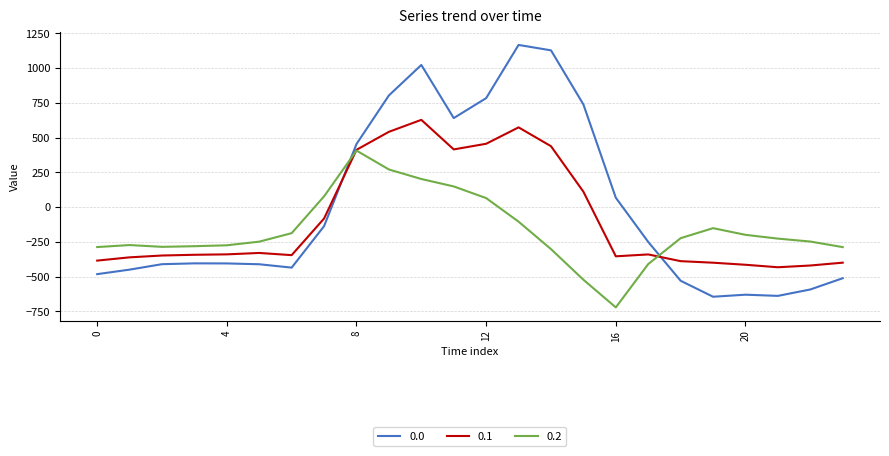

How many distinct data groups are displayed?

3